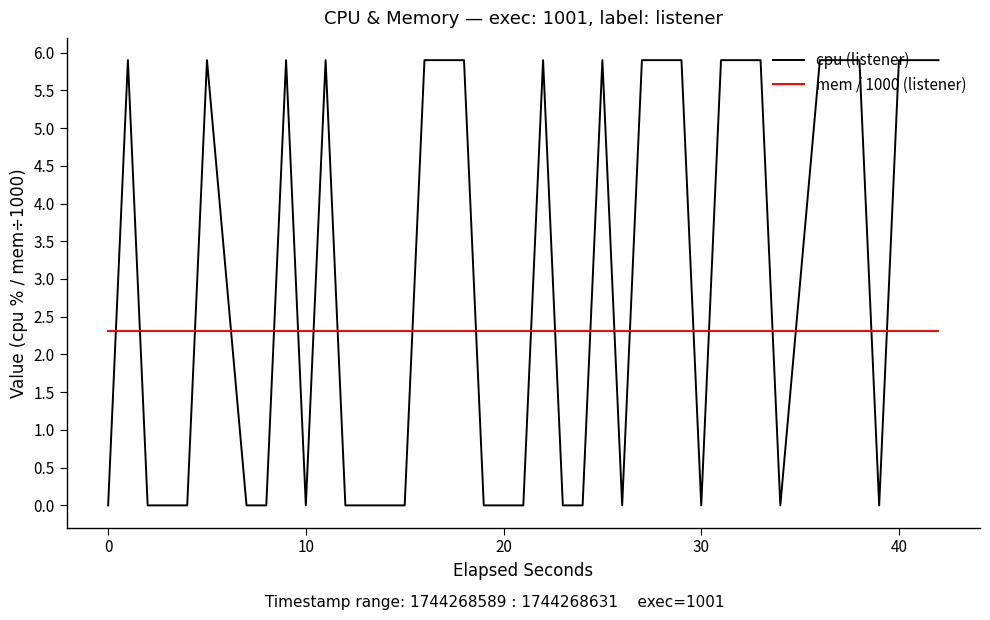

What is the greatest value displayed?

5.9